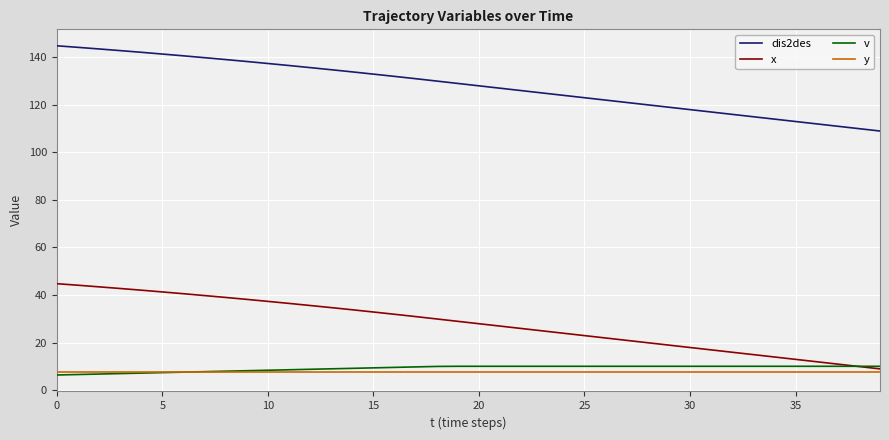

Which series has the largest range (max minus min)?

dis2des